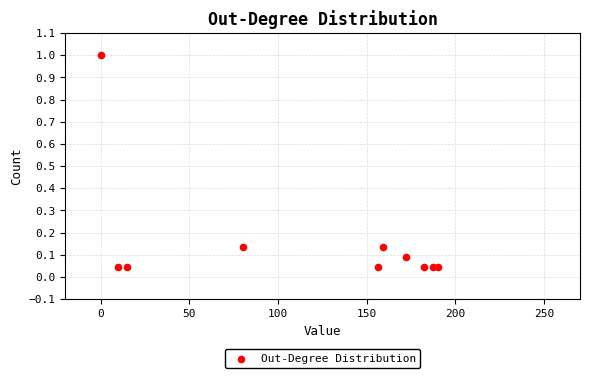

What is the average X value?

115.3